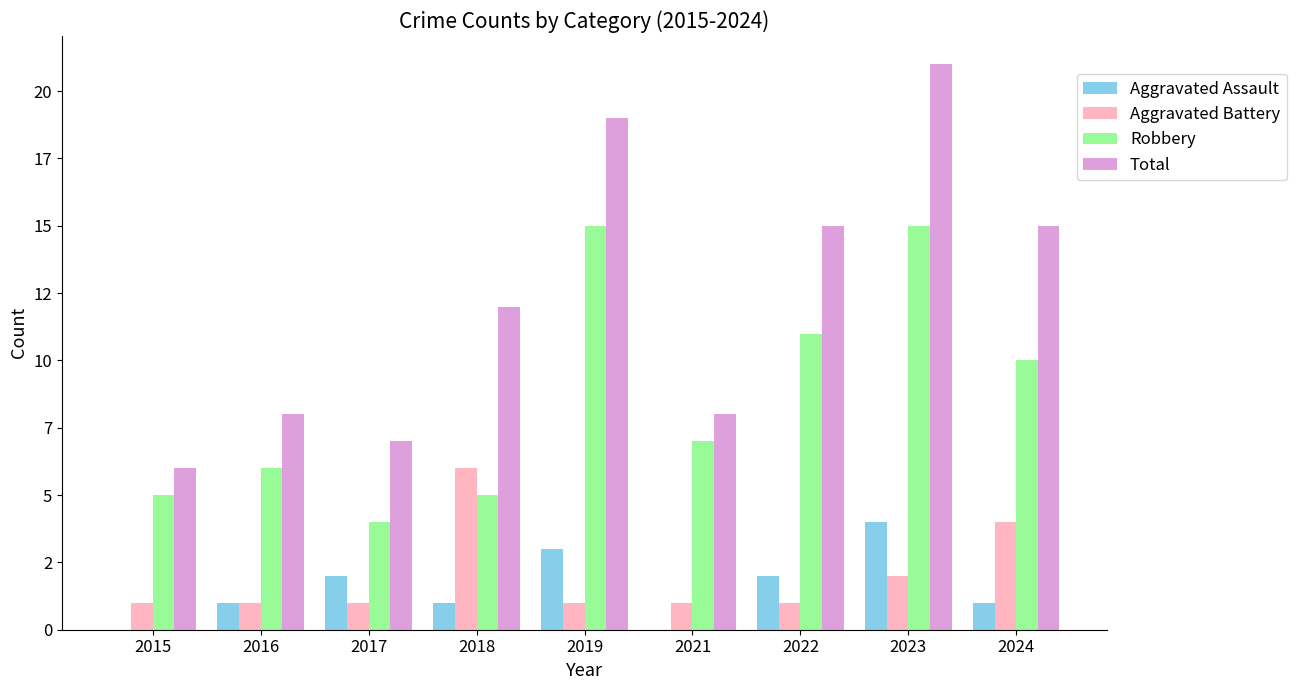

What is the average value of the Total series?

12